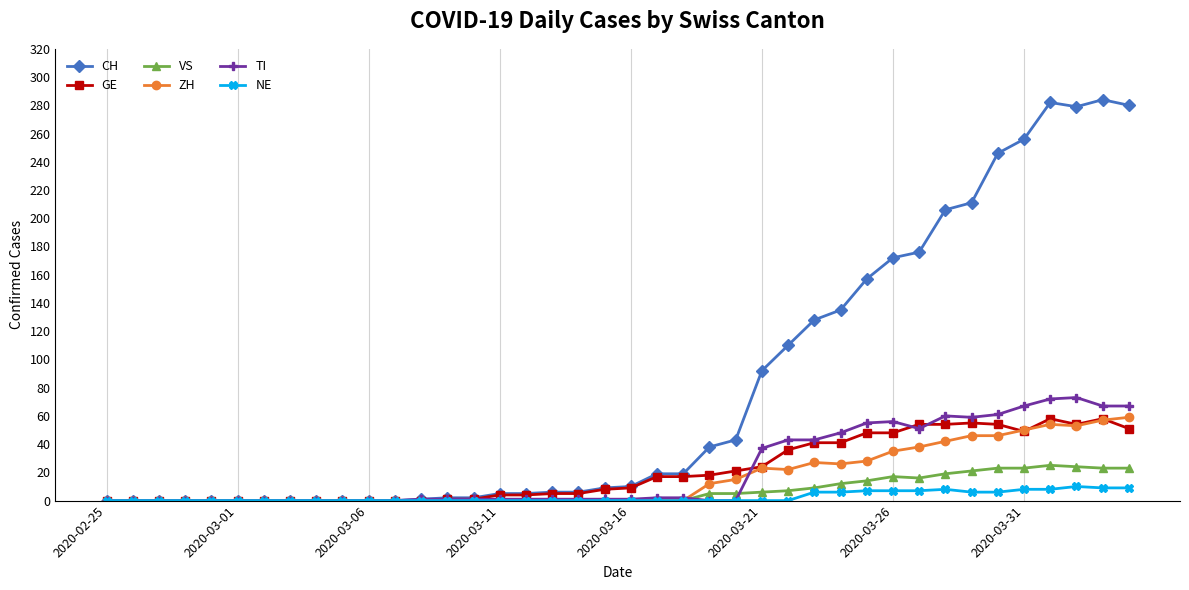

Which series has the widest spread of values?

CH